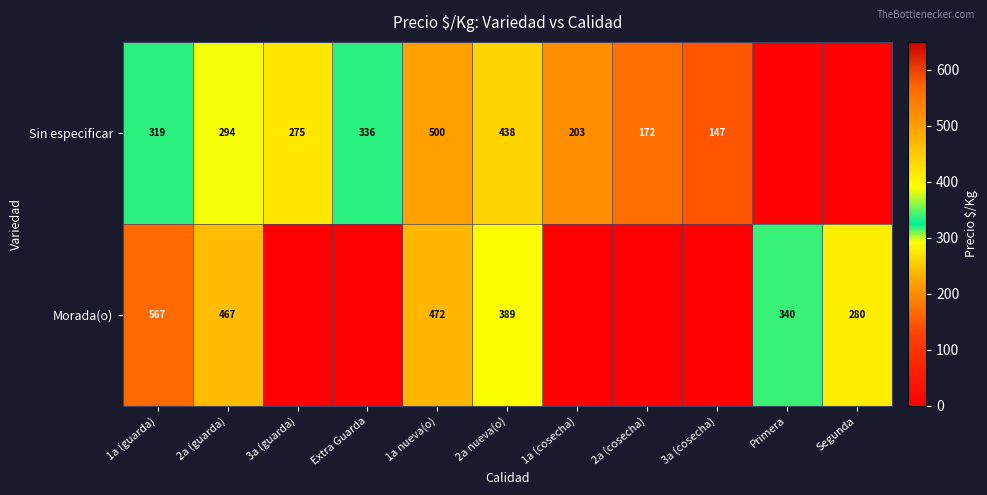

What is the total value across all series at 2a nueva(o)?

827